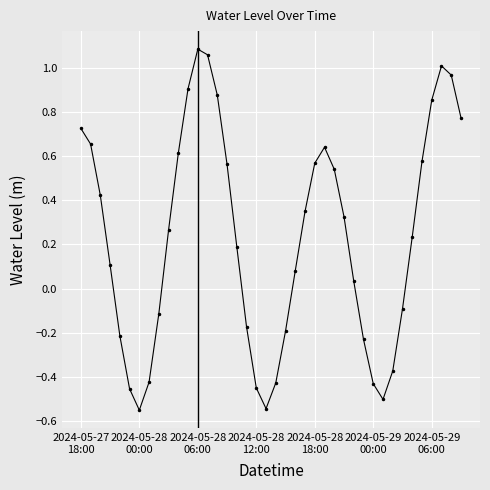

What is the sum of all values?

9.2